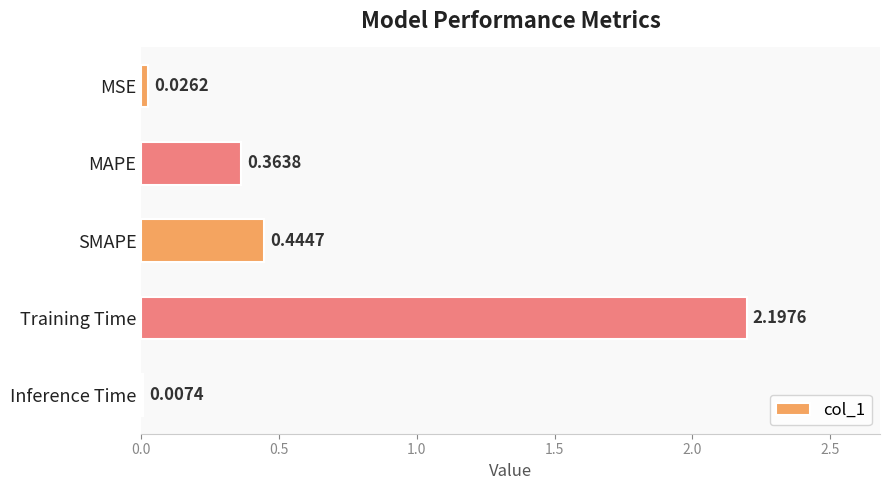

At which category does the chart reach its peak across all series?

Training Time